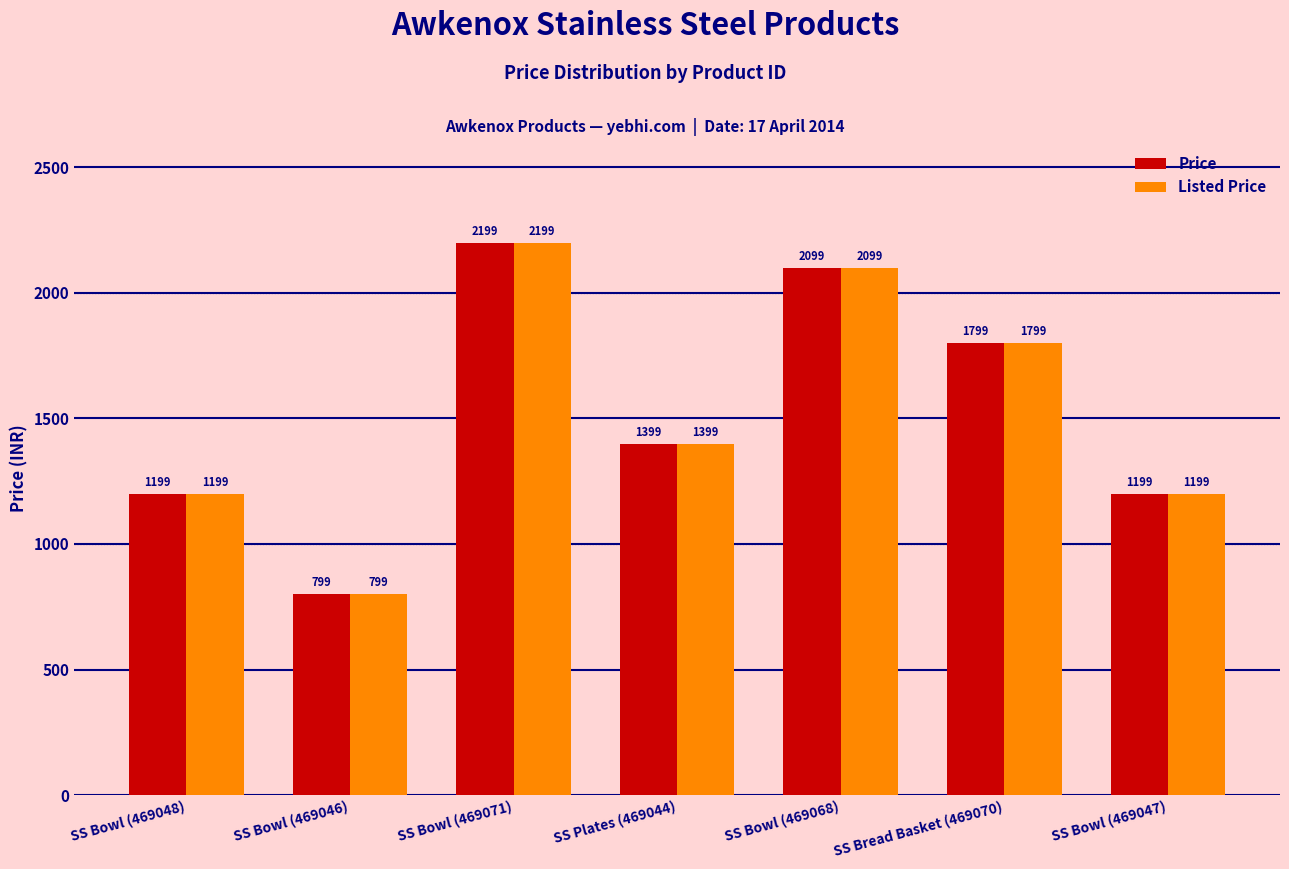

The value of Listed Price at SS Bowl (469046) is 799. True or false?

True